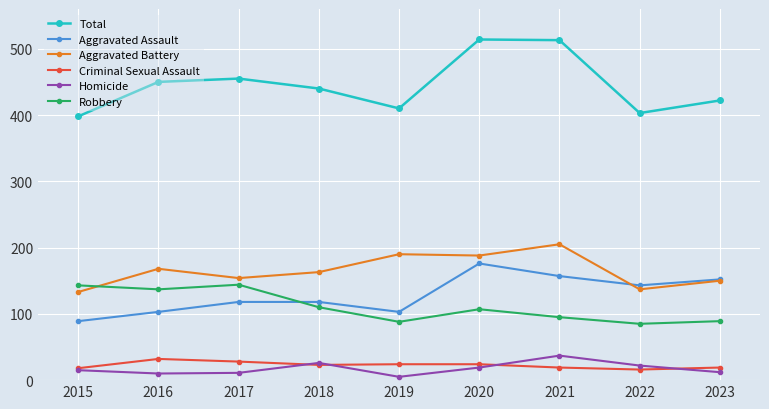

Which label corresponds to the smallest value in the chart?

2019